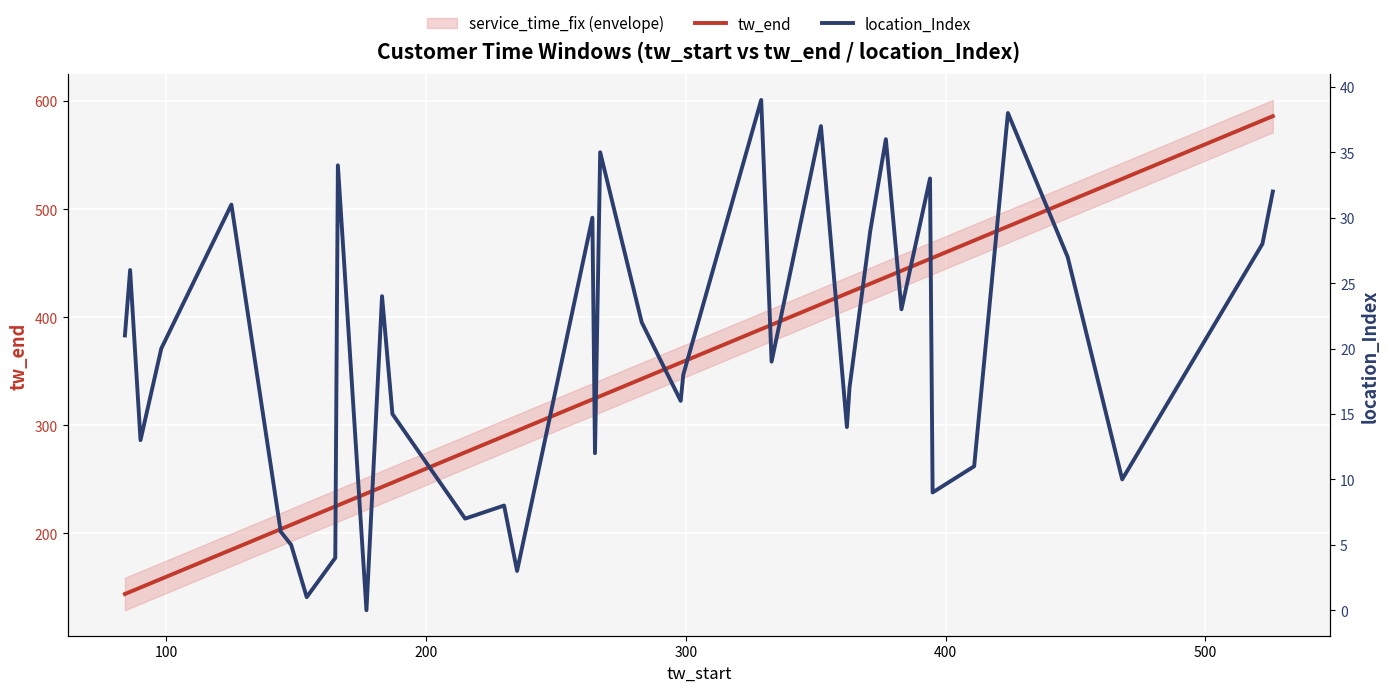

Rank the series by their maximum value, from lowest to highest.

location_Index, tw_end